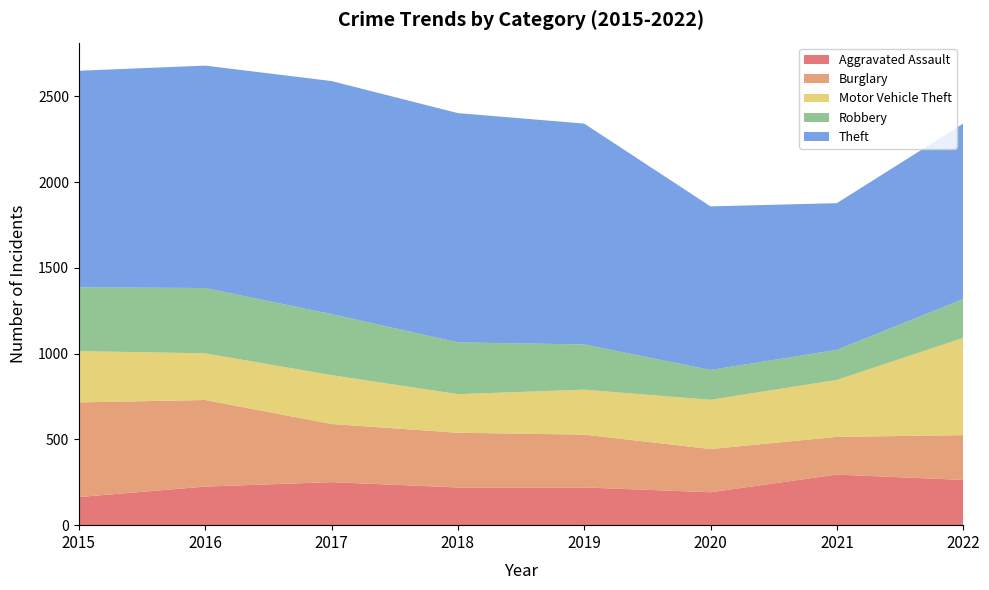

Reading right to left, what are all the values shown in this chart?

Aggravated Assault: 2022=264	2021=295	2020=192	2019=220	2018=220	2017=251	2016=225	2015=164
Burglary: 2022=261	2021=220	2020=252	2019=308	2018=319	2017=339	2016=505	2015=552
Motor Vehicle Theft: 2022=567	2021=332	2020=287	2019=262	2018=225	2017=285	2016=272	2015=299
Robbery: 2022=227	2021=175	2020=174	2019=264	2018=302	2017=356	2016=381	2015=372
Theft: 2022=1023	2021=856	2020=954	2019=1288	2018=1337	2017=1359	2016=1297	2015=1263